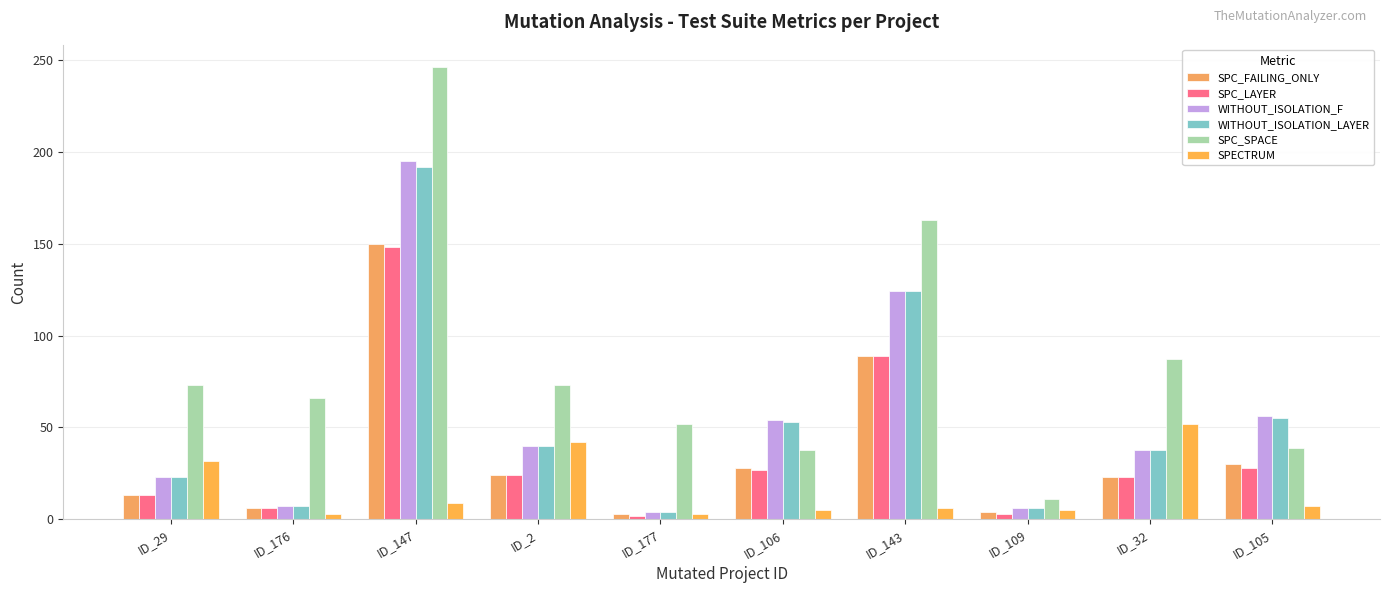

Count the number of categories in the chart.

10